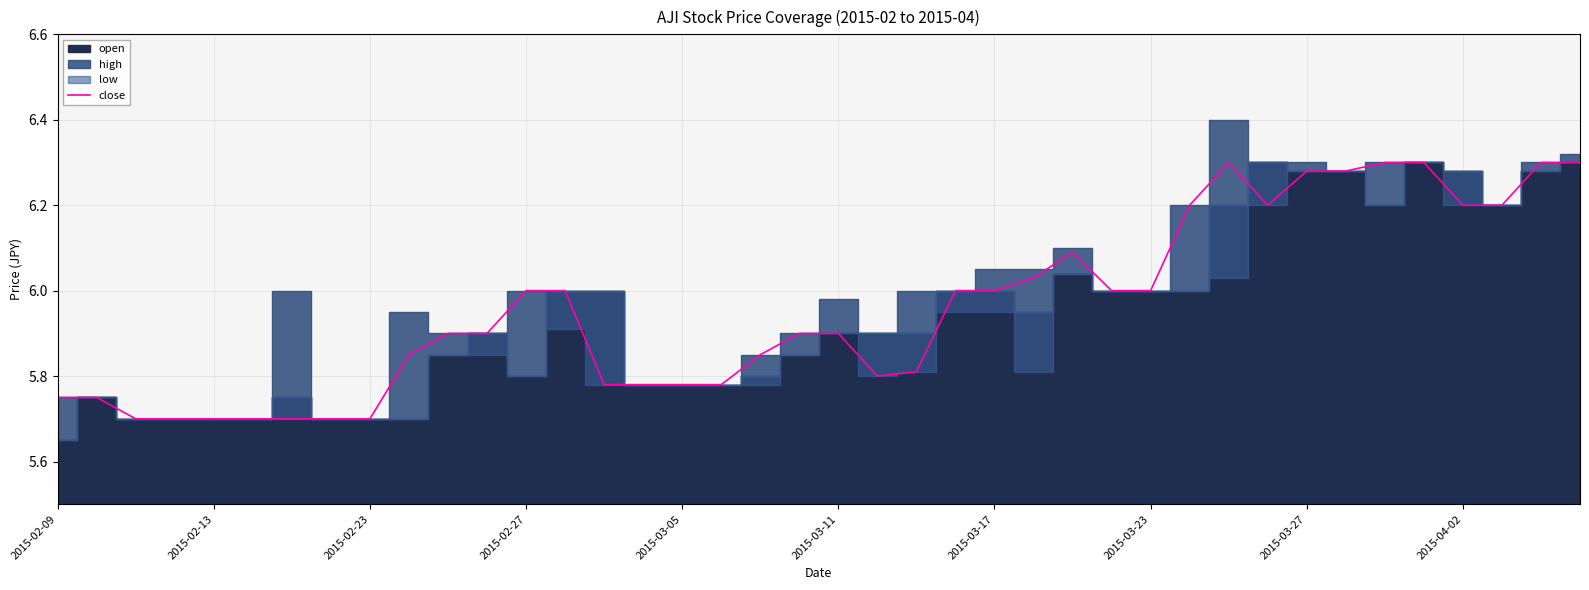

True or false: the data shows 8.6 at 2015-03-23.

False